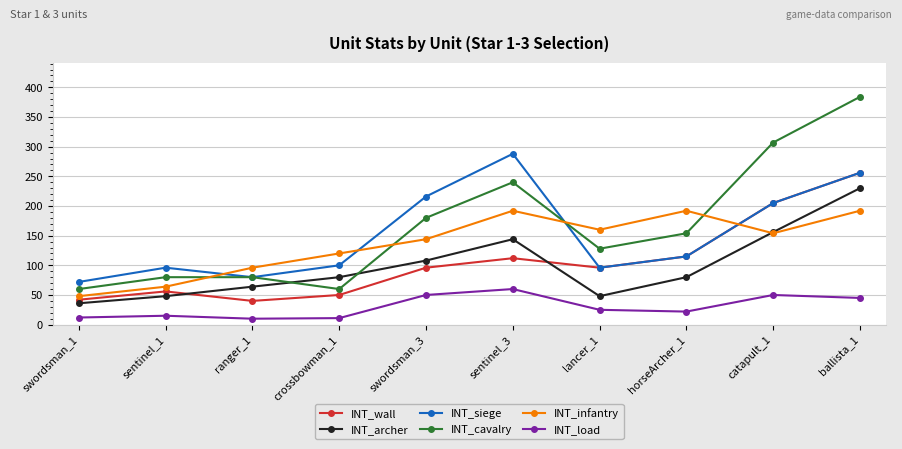

True or false: INT_wall and INT_load intersect in this chart.

False